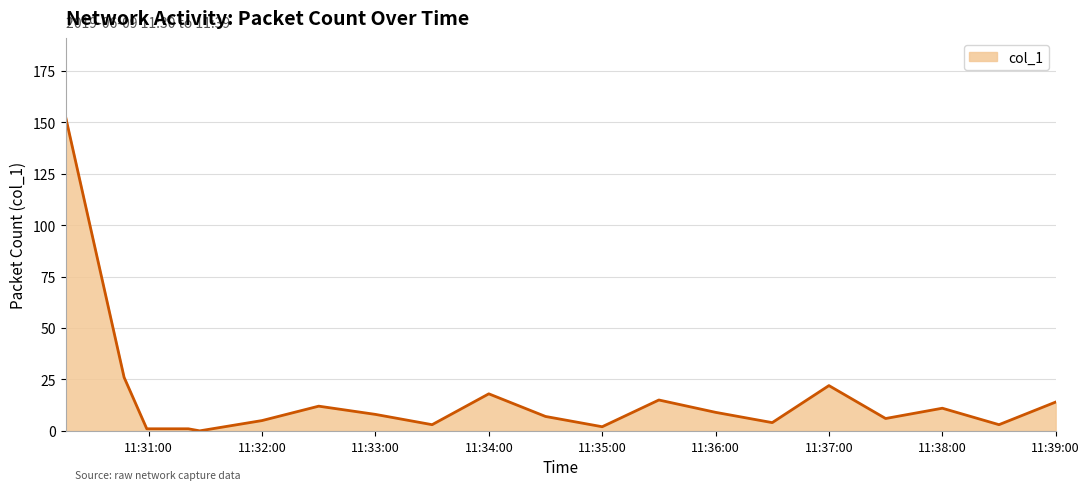

What is the maximum value shown in the chart?

152.8